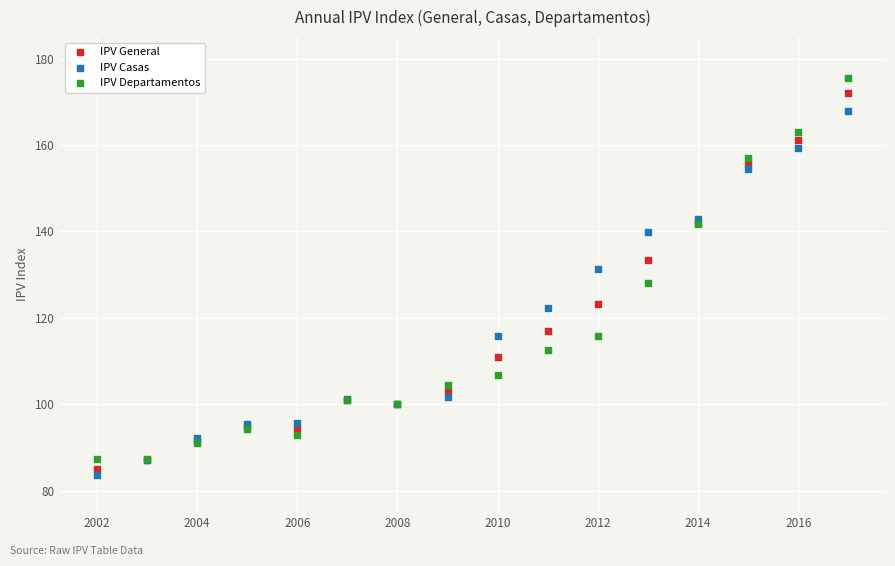

Which series contains the lowest Y value?

IPV Casas